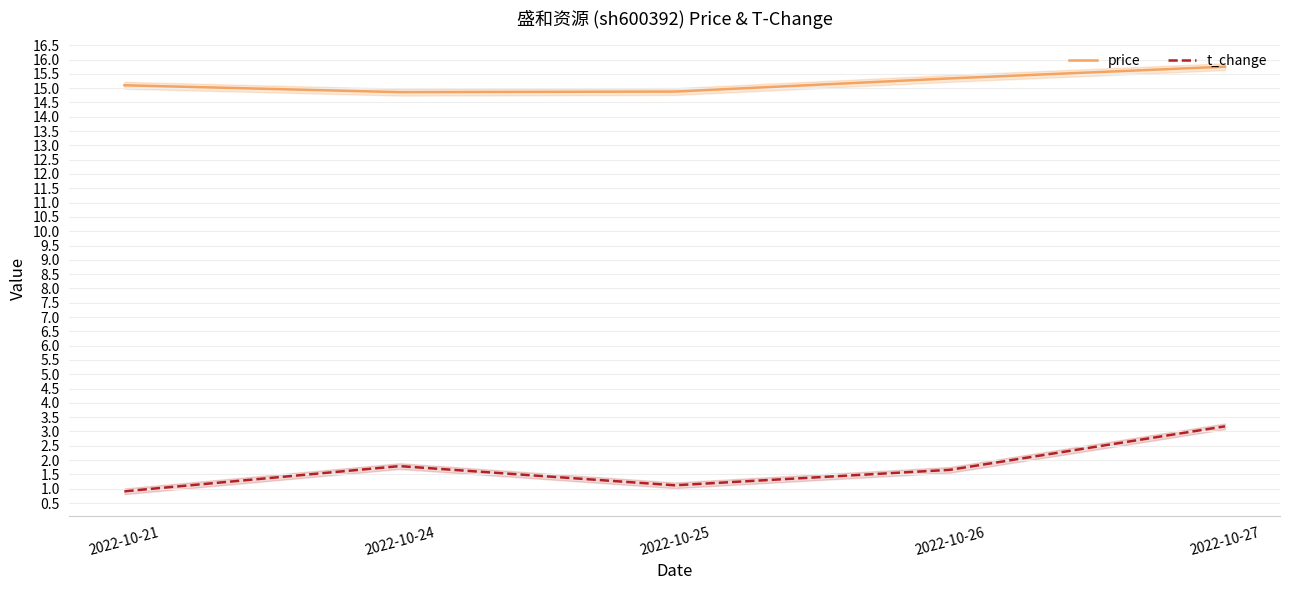

Which label corresponds to the smallest value in the chart?

2022-10-21